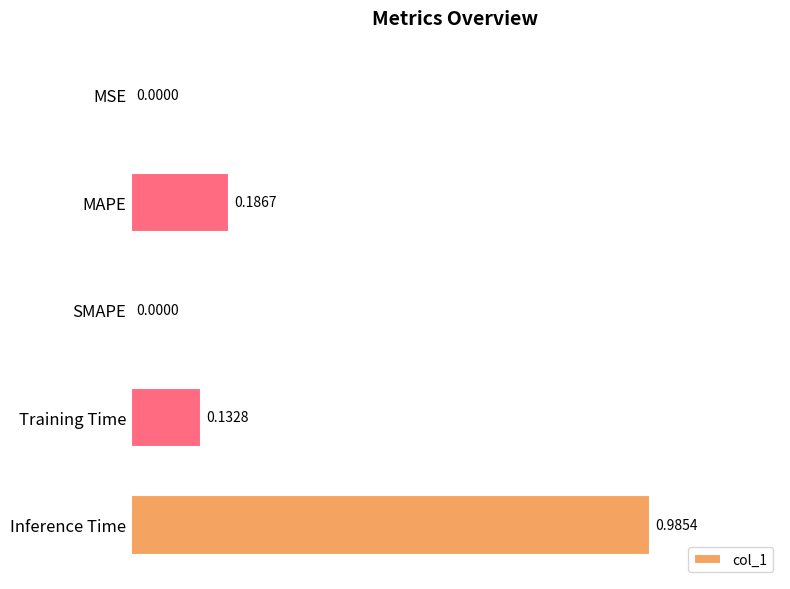

How many values are above zero?

4